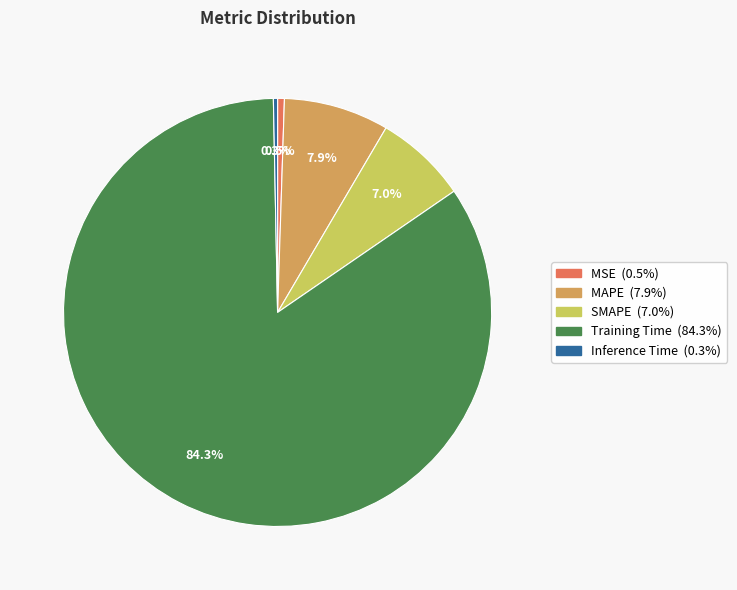

What is the largest slice in the pie chart?

Training Time